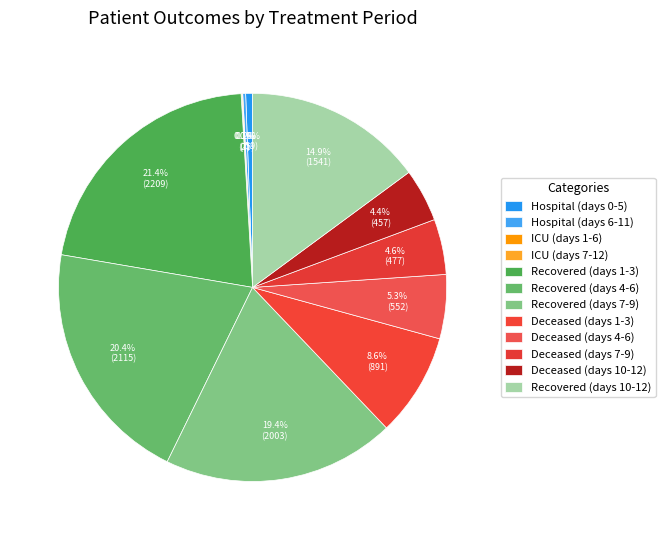

How many slices are in this pie chart?

12